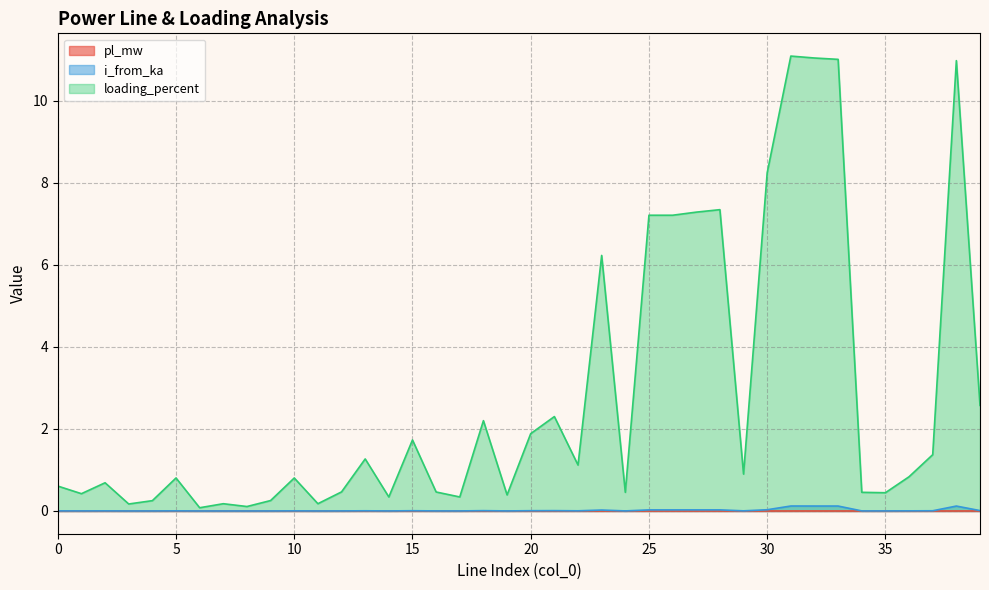

How many lines are shown in the chart?

3